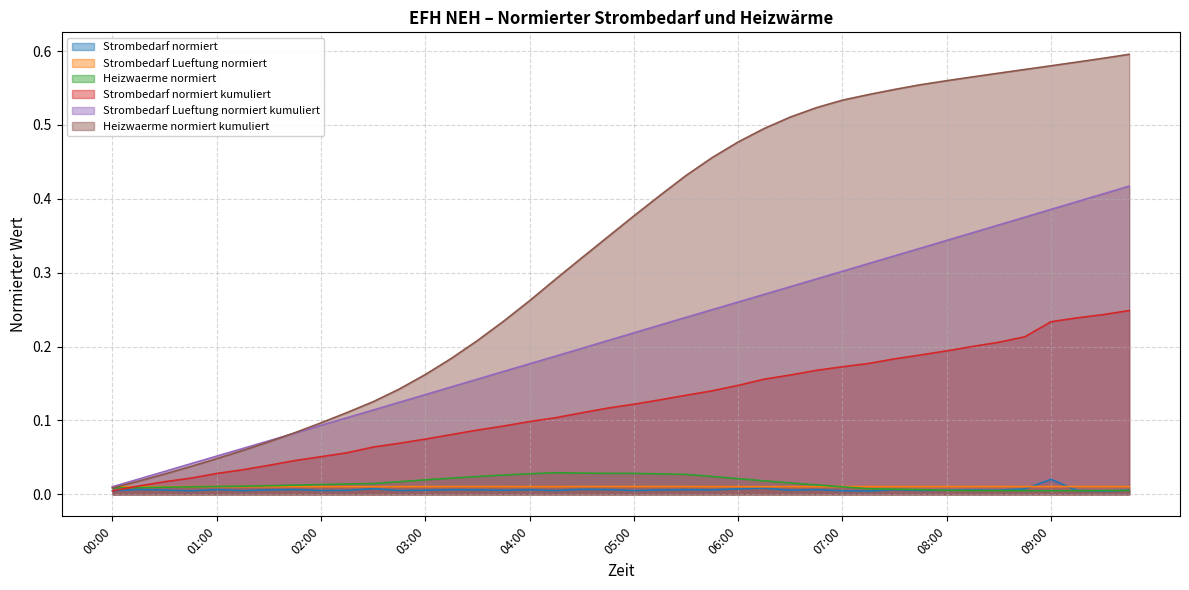

Rank the categories by Strombedarf normiert value from highest to lowest.

09:00, 06:15, 02:30, 08:45, 06:00, 04:30, 00:15, 01:45, 04:45, 06:45, 01:00, 07:30, 05:30, 03:15, 04:00, 03:30, 08:15, 05:45, 01:30, 05:15, 00:30, 08:30, 08:00, 03:00, 06:30, 09:45, 03:45, 02:15, 09:15, 07:45, 05:00, 02:00, 02:45, 04:15, 01:15, 00:45, 07:00, 00:00, 07:15, 09:30